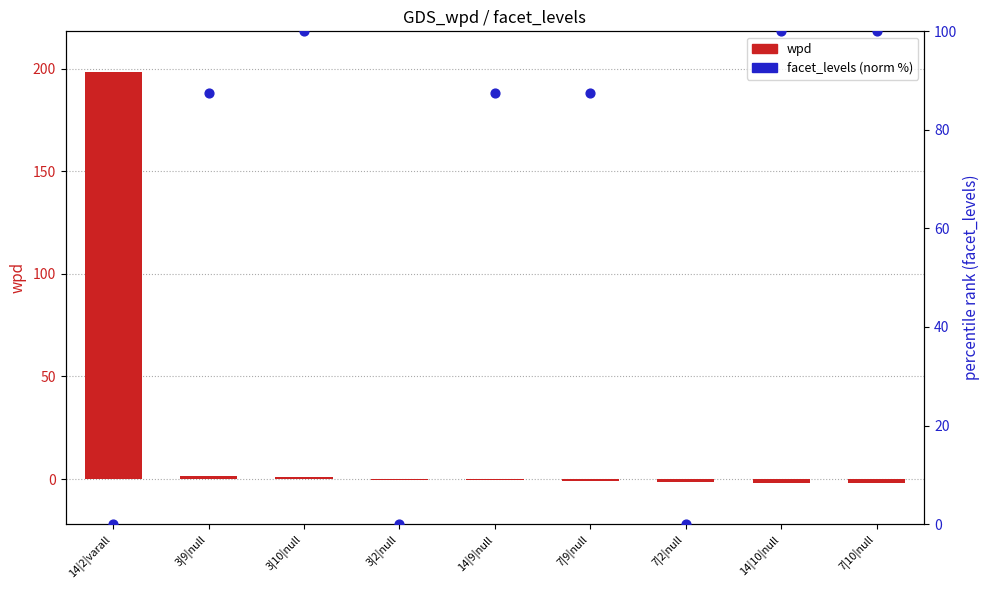

What are all the series names shown in the legend?

wpd, facet_levels (norm %)